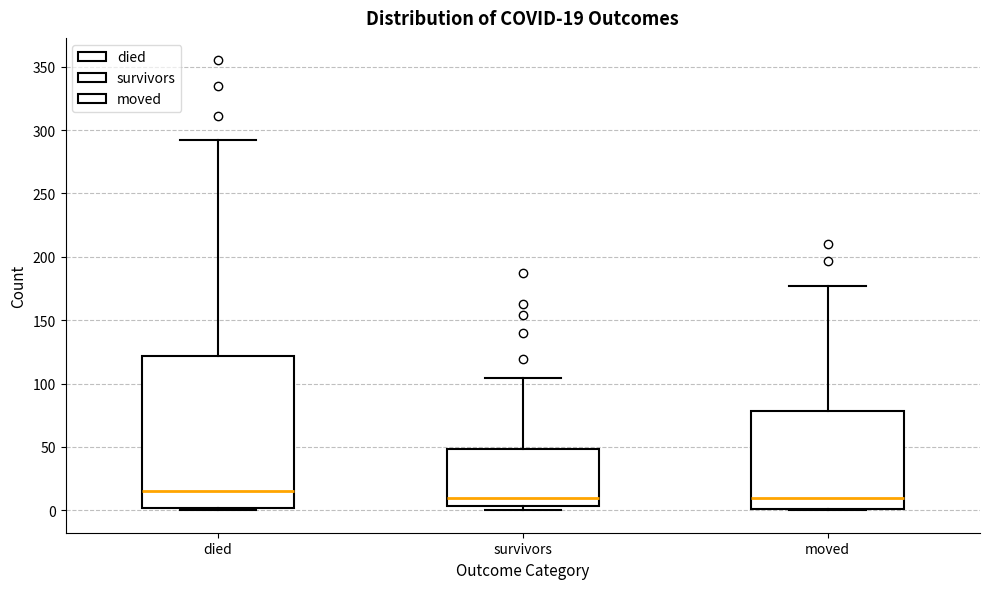

Which box is the tallest, from its lower edge to its upper edge?

died